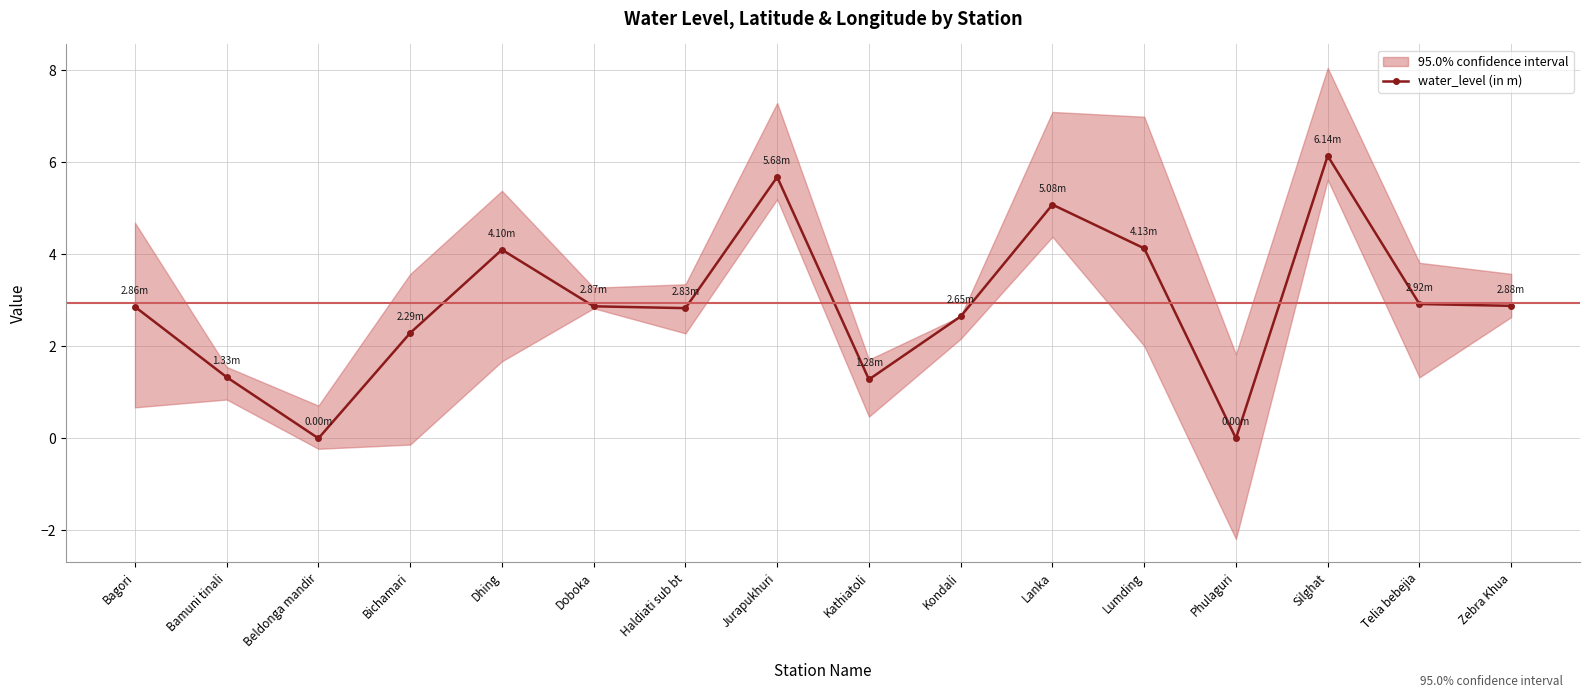

Which label corresponds to the smallest value in the chart?

Beldonga mandir